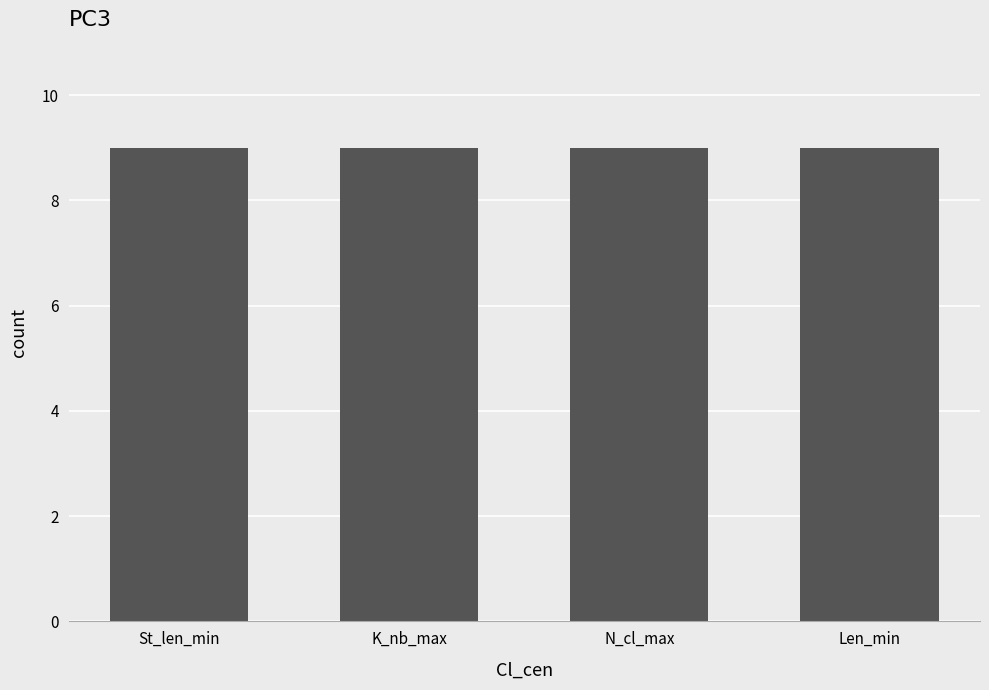

Which series has the largest range (max minus min)?

St_len_min